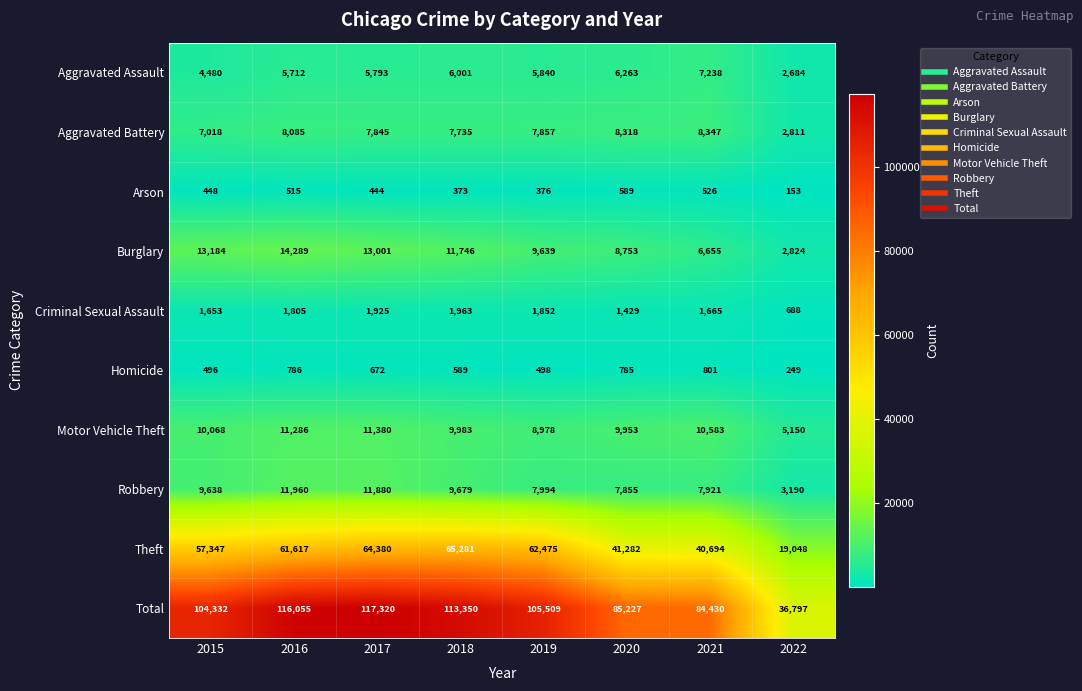

At 2016, list the series in order from largest to smallest.

Total, Theft, Burglary, Robbery, Motor Vehicle Theft, Aggravated Battery, Aggravated Assault, Criminal Sexual Assault, Homicide, Arson